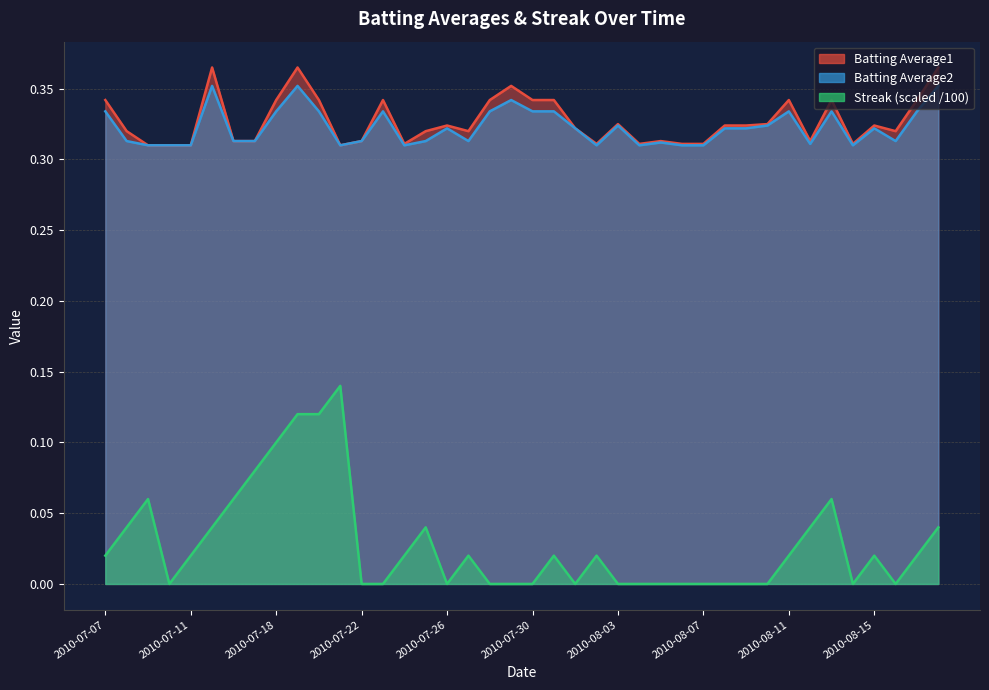

At which category does Batting Average1 reach its first local valley?

2010-07-21